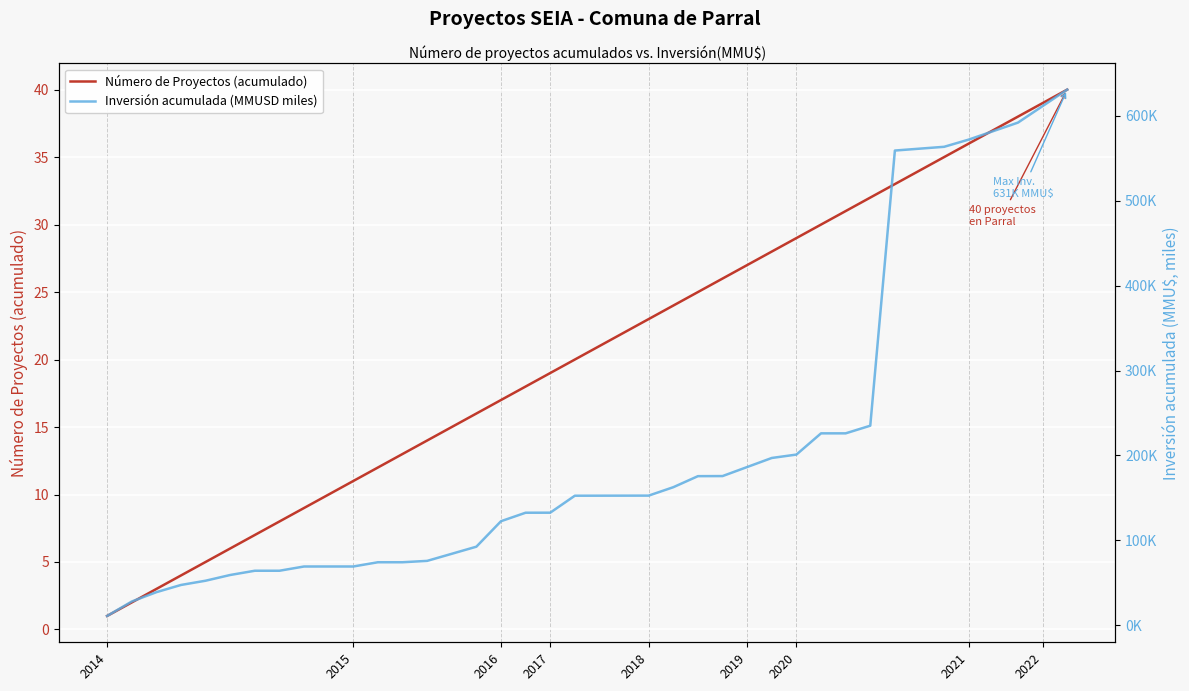

List the series in order of their peak value, lowest first.

Número de Proyectos (acumulado), Inversión acumulada (MMUSD miles)